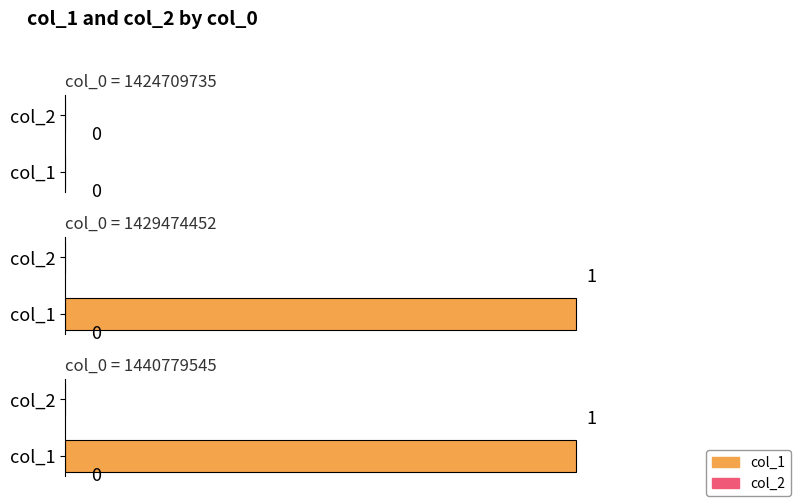

At which category is the sum across all series the highest?

1429474452